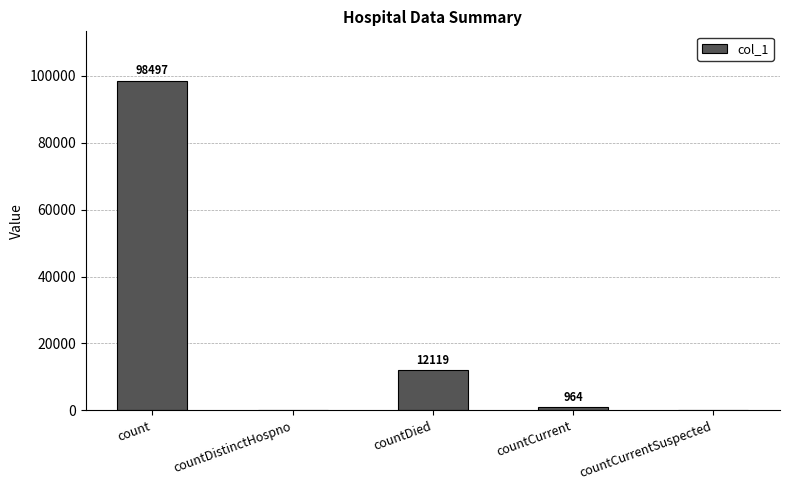

Where does the data first go above 964?

count